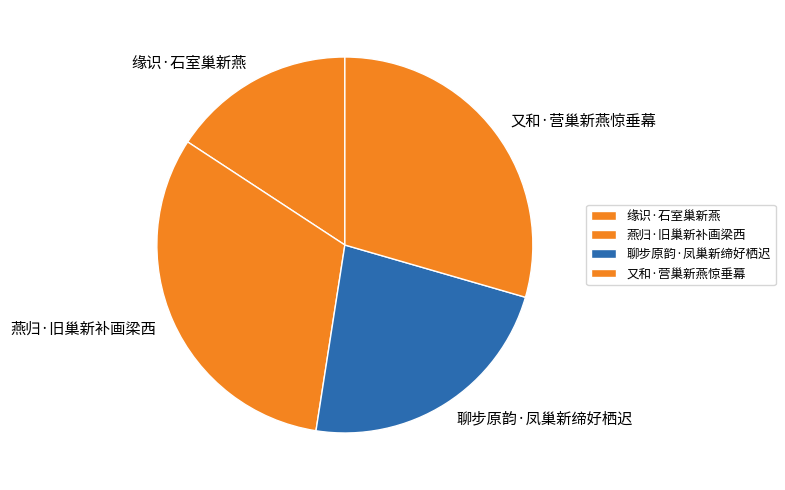

What is the smallest slice in the pie chart?

缘识·石室巢新燕